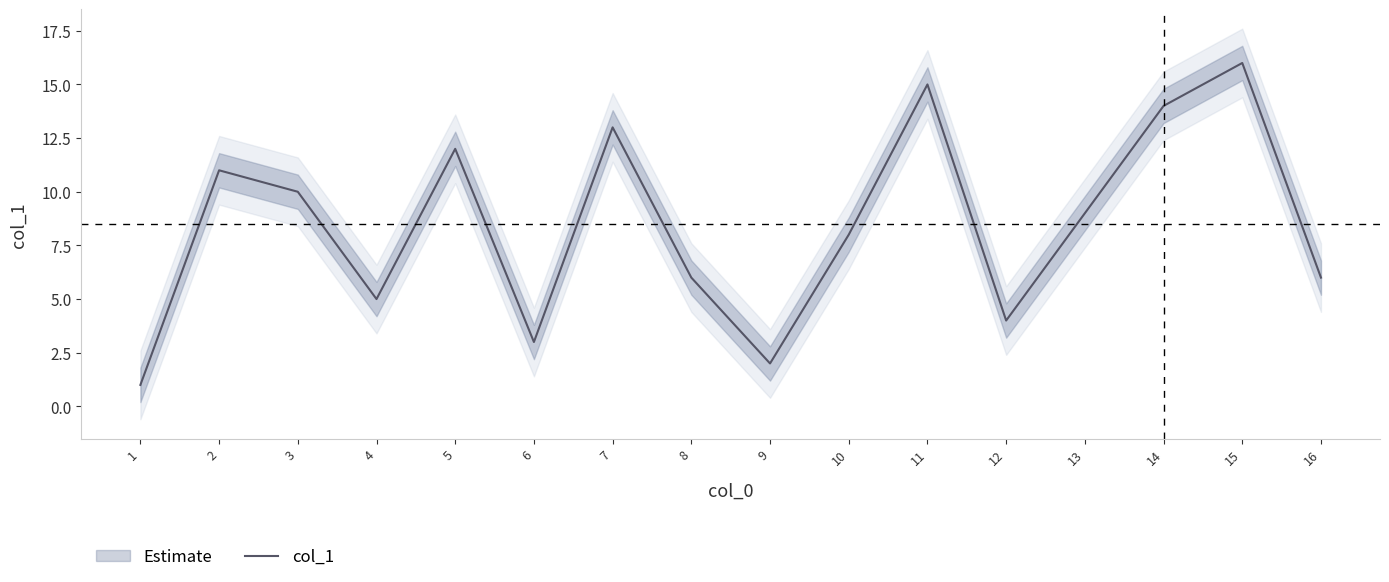

What is the value of the 13th point from the left?

9